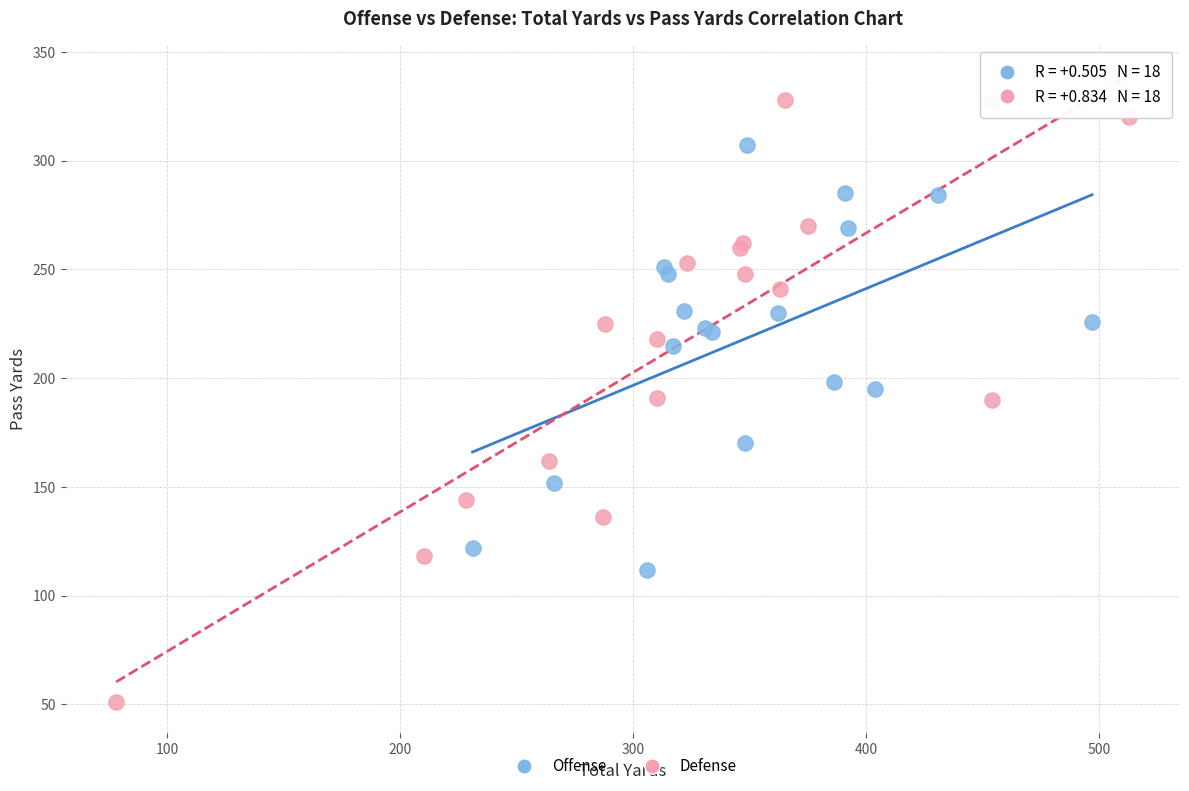

Which series reaches the minimum Y coordinate?

Defense